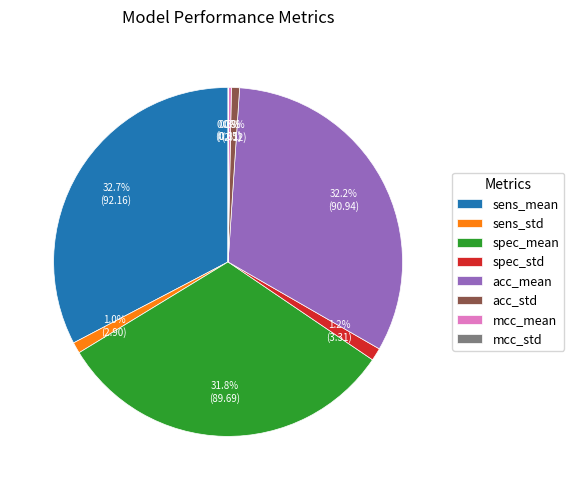

What is the total percentage of spec_mean and sens_mean?

64.5%